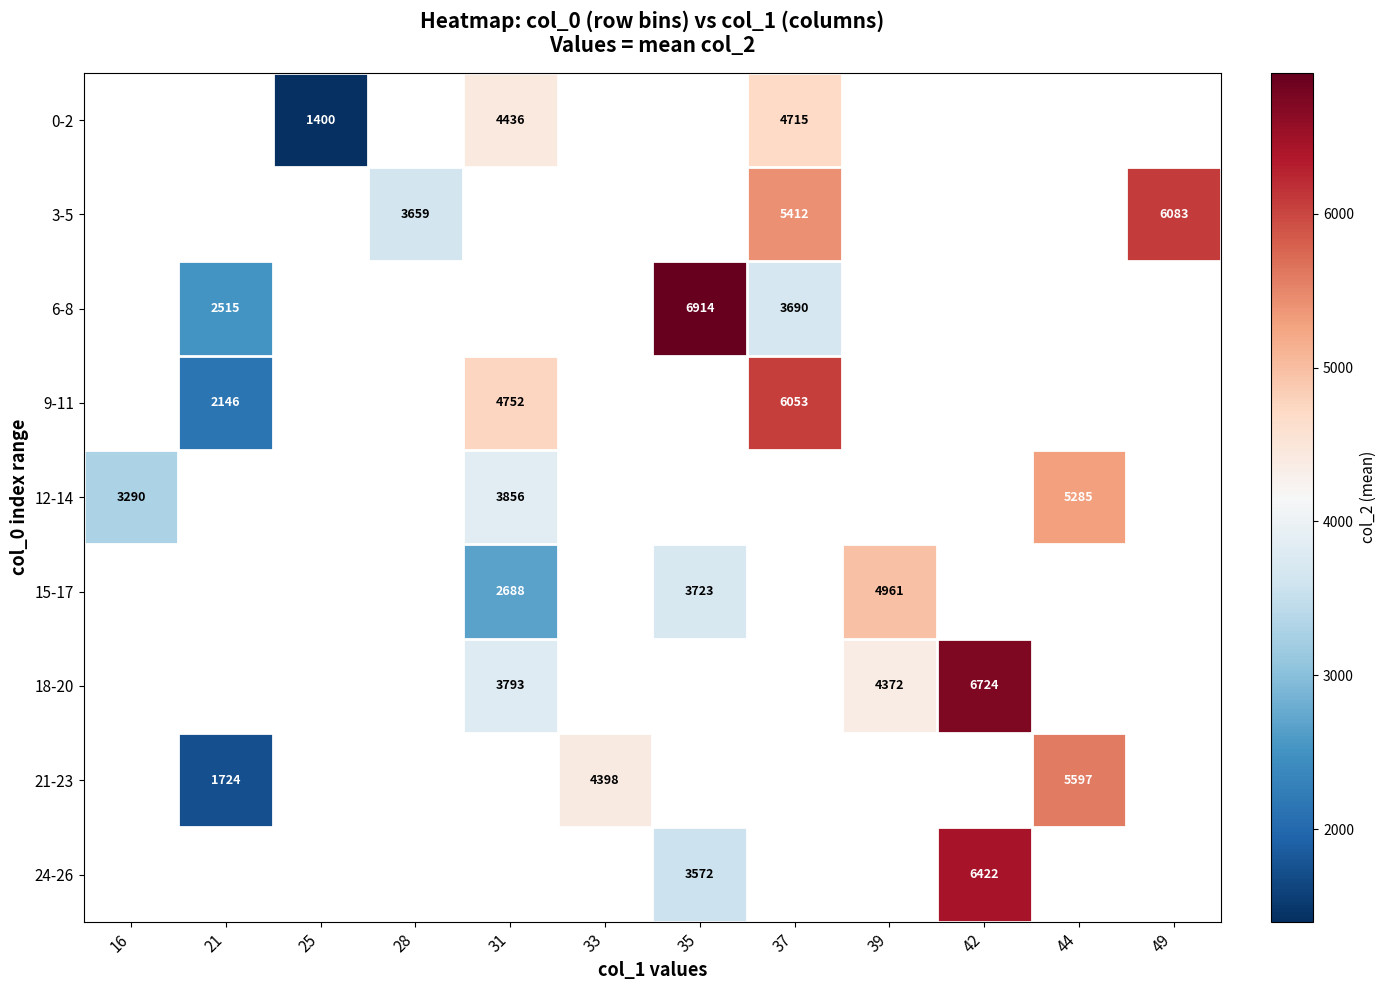

The value of 9-11 at 31 is 2824. True or false?

False